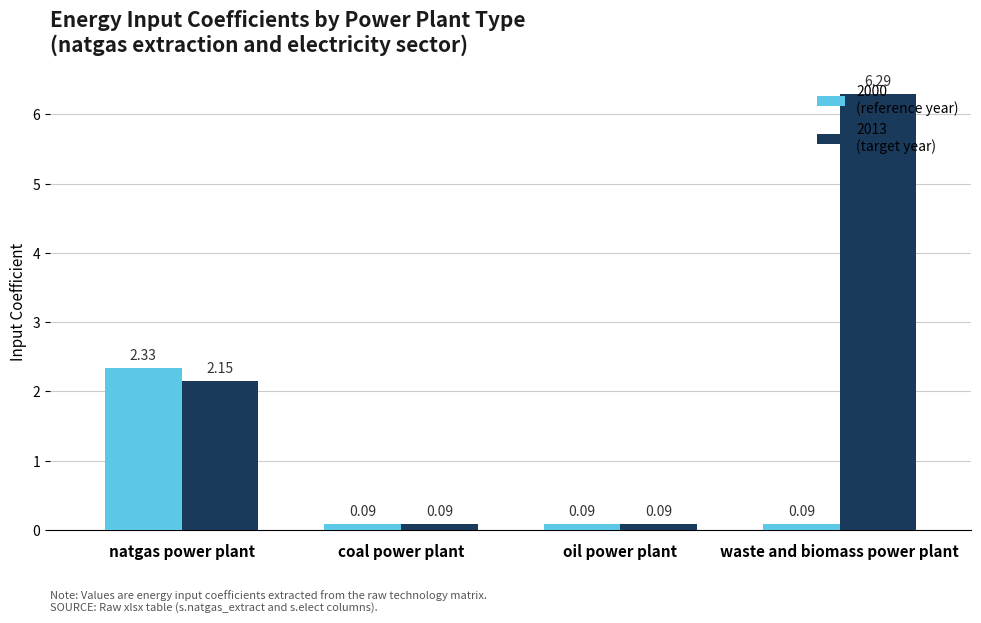

Which label corresponds to the largest value in the chart?

waste and biomass power plant